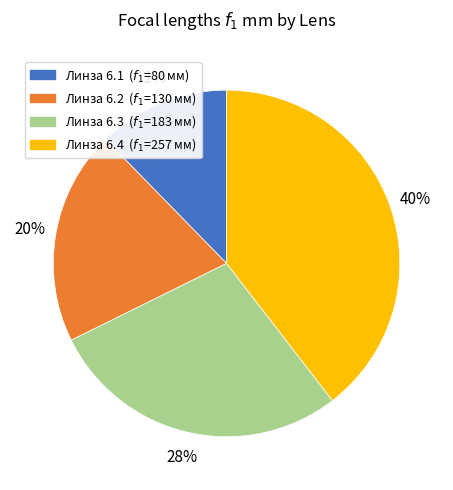

Is there a majority slice in this chart?

No